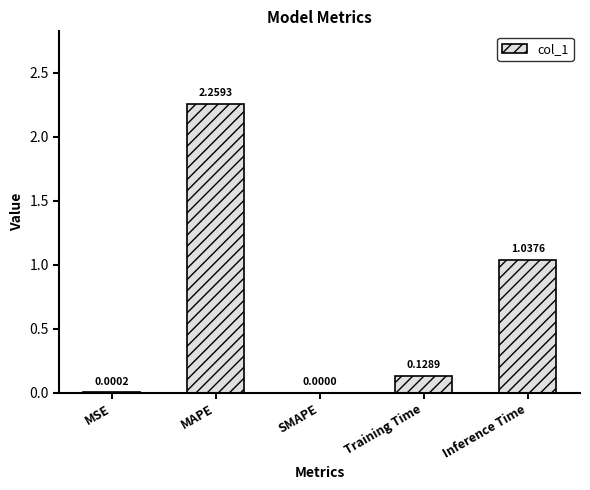

Which label corresponds to the largest value in the chart?

MAPE